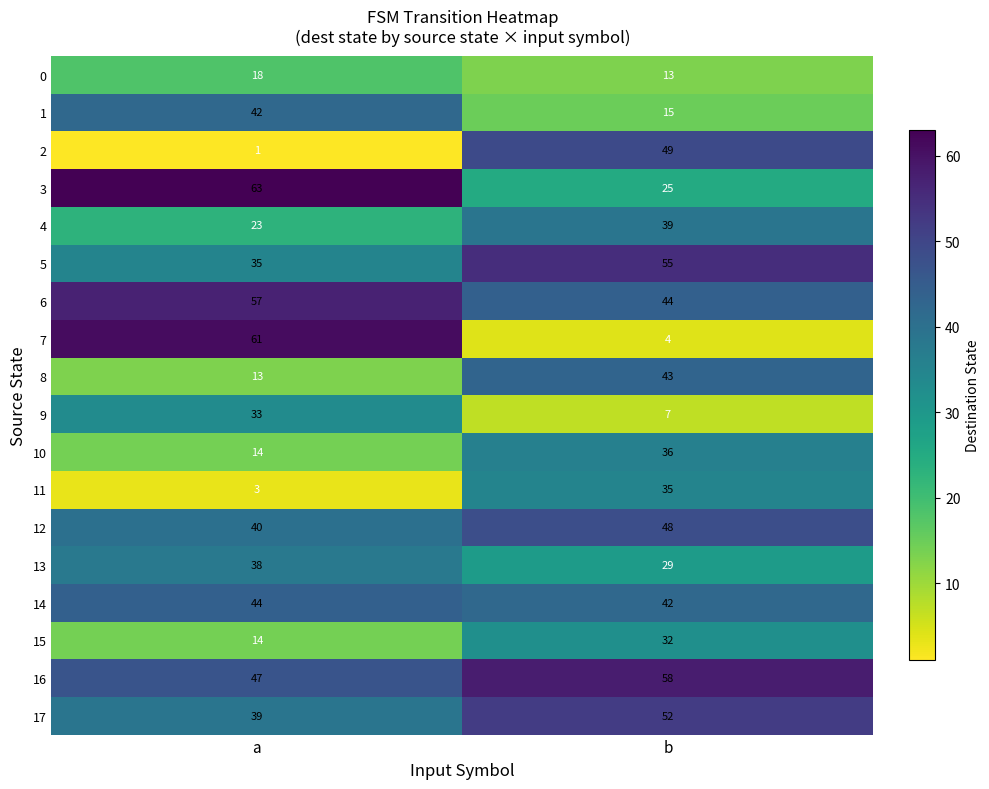

What is the maximum value shown in the chart?

63